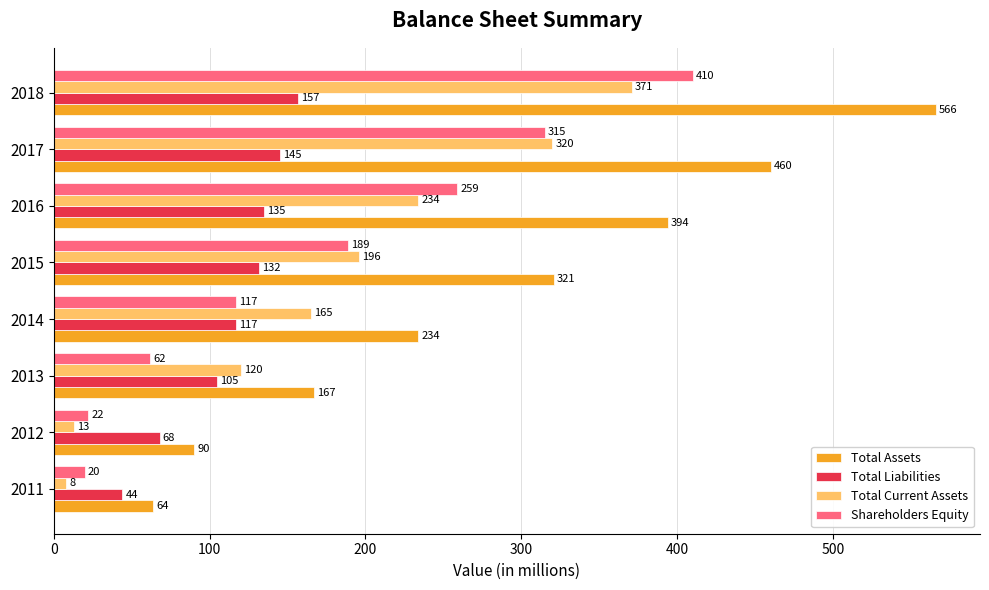

What are all the series names shown in the legend?

Total Assets, Total Liabilities, Total Current Assets, Shareholders Equity